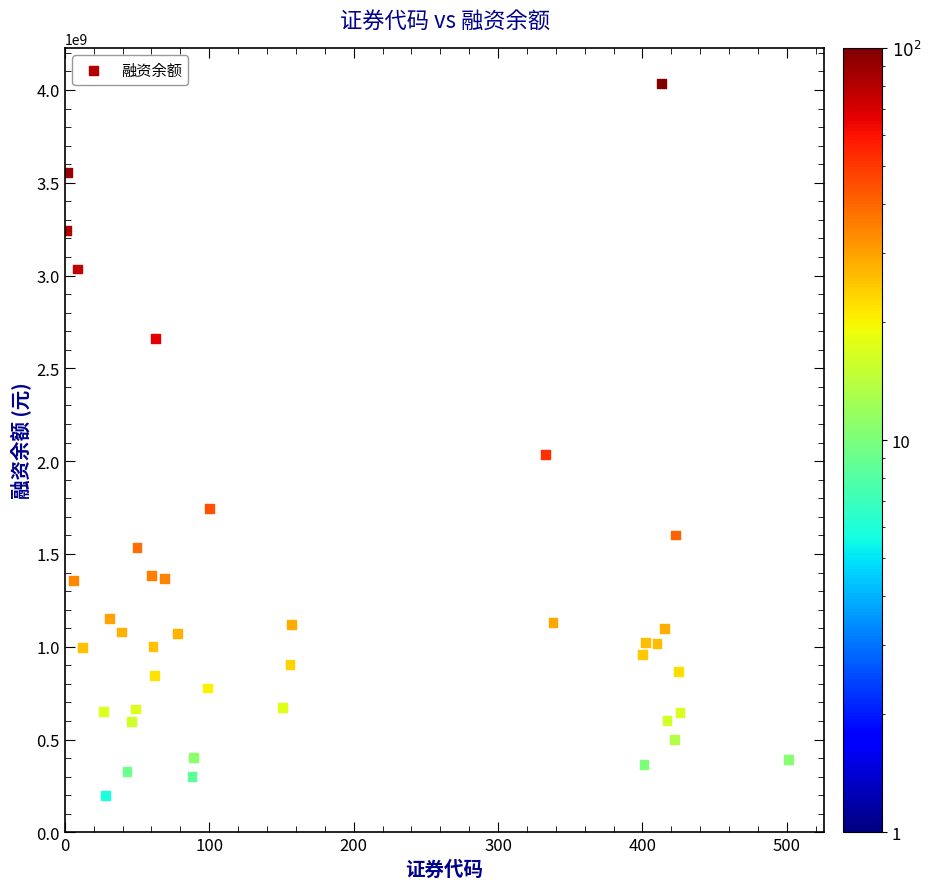

What Y value in the scatter plot is closest to 2116652022?

2034576459